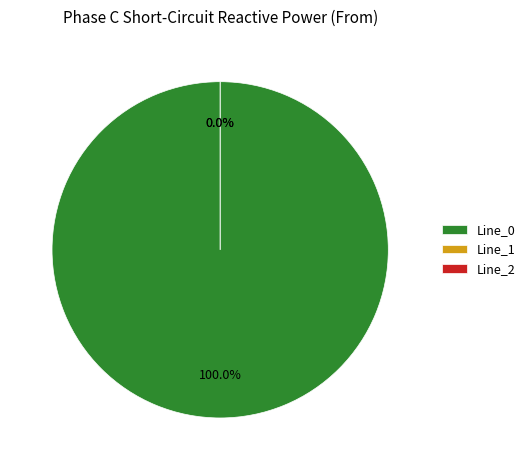

The Line_2 slice represents 1% of the pie. True or false?

False